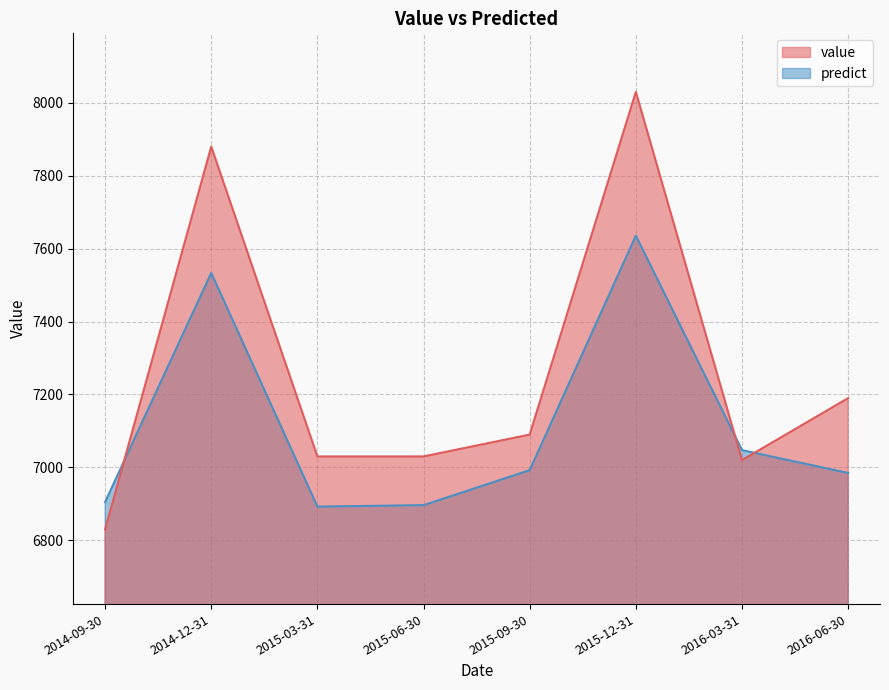

Is the value of value at 2015-06-30 greater than the value of predict at 2015-03-31?

Yes